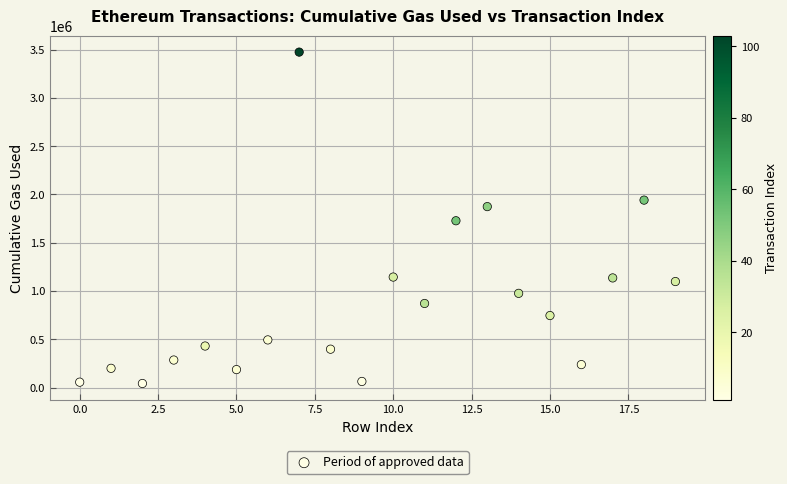

What is the range of Y values (max minus min)?

3432157